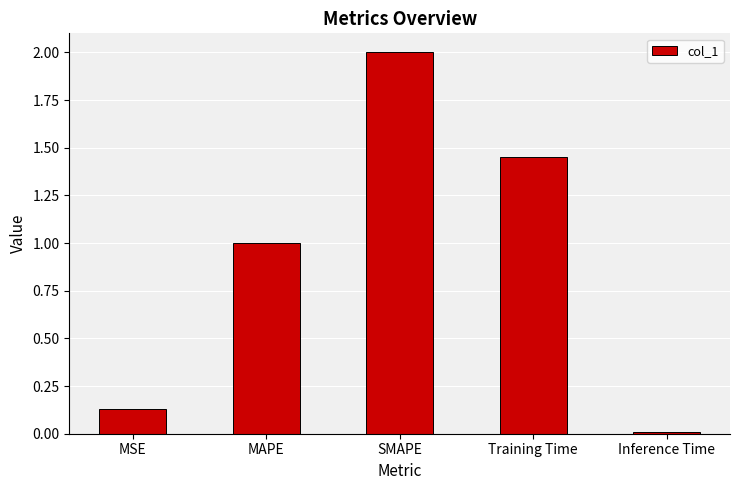

What is the average value?

0.9